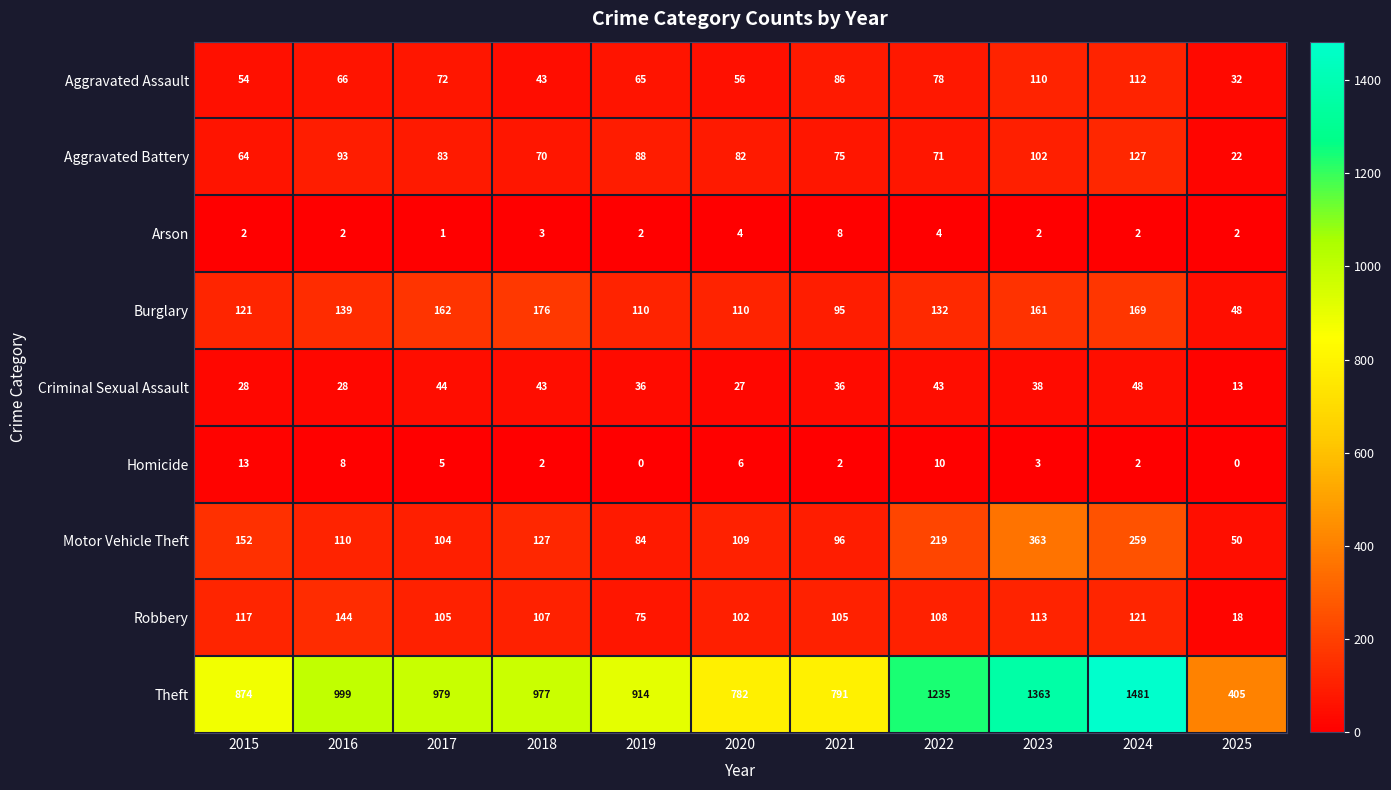

What is the sum of all Burglary values?

1423